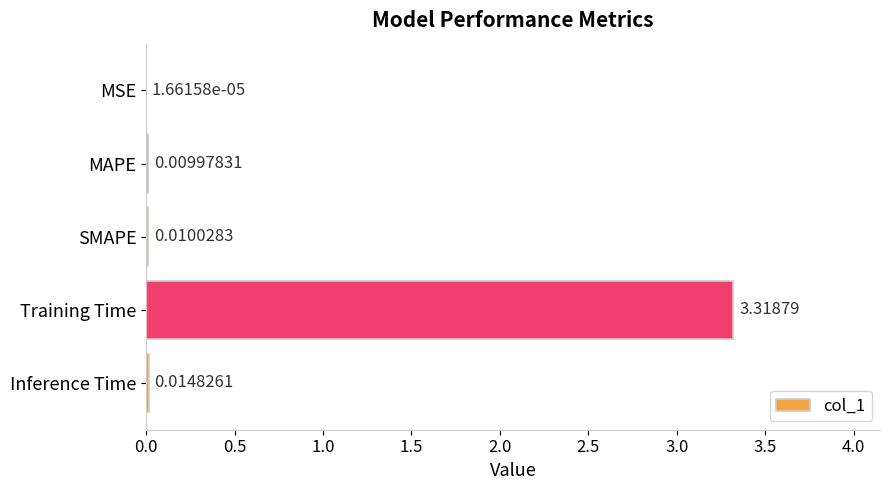

What is the average value?

0.7